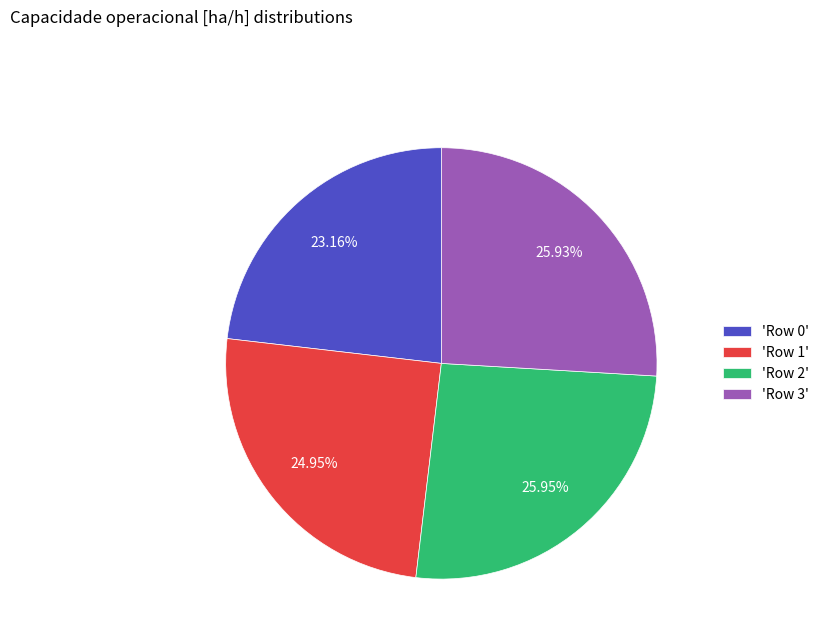

Between 'Row 1' and 'Row 2', which is larger?

'Row 2'